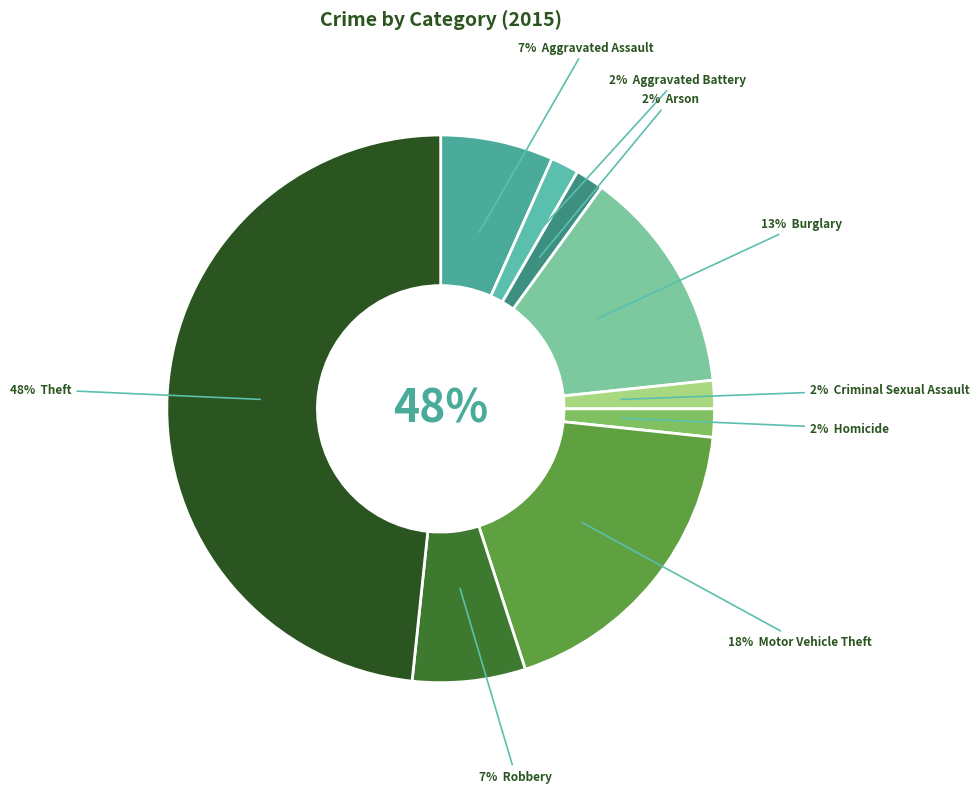

To the nearest percent, what portion does Robbery represent?

7%